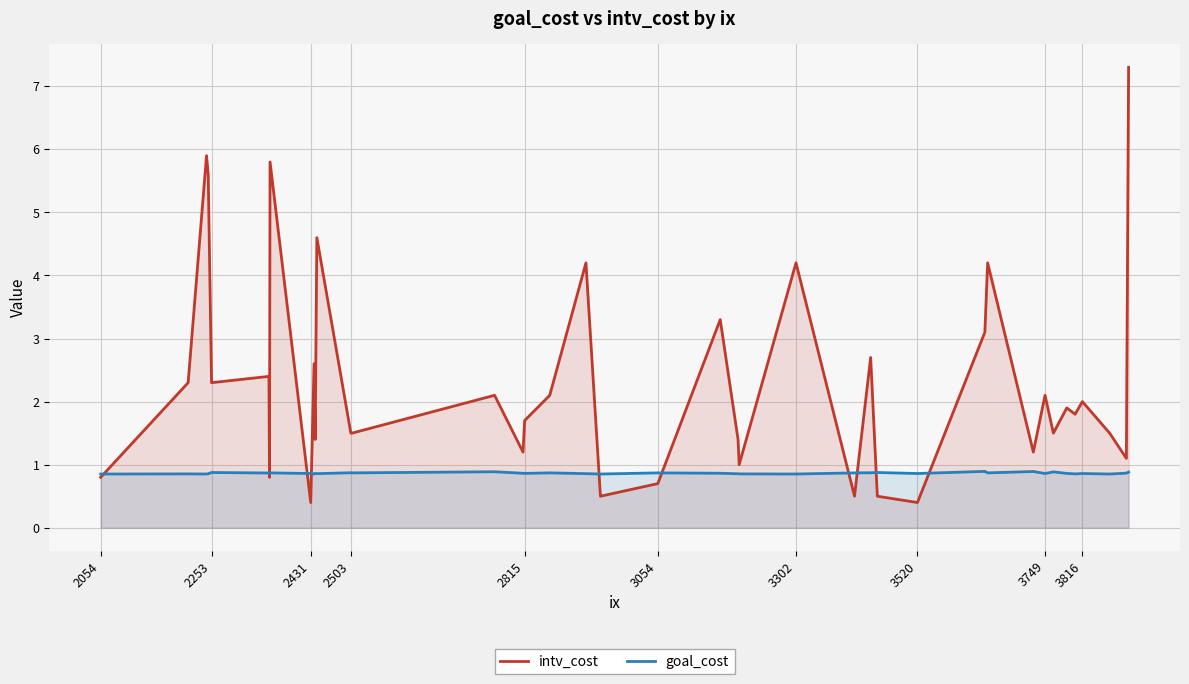

Which series has the largest total across all categories?

intv_cost